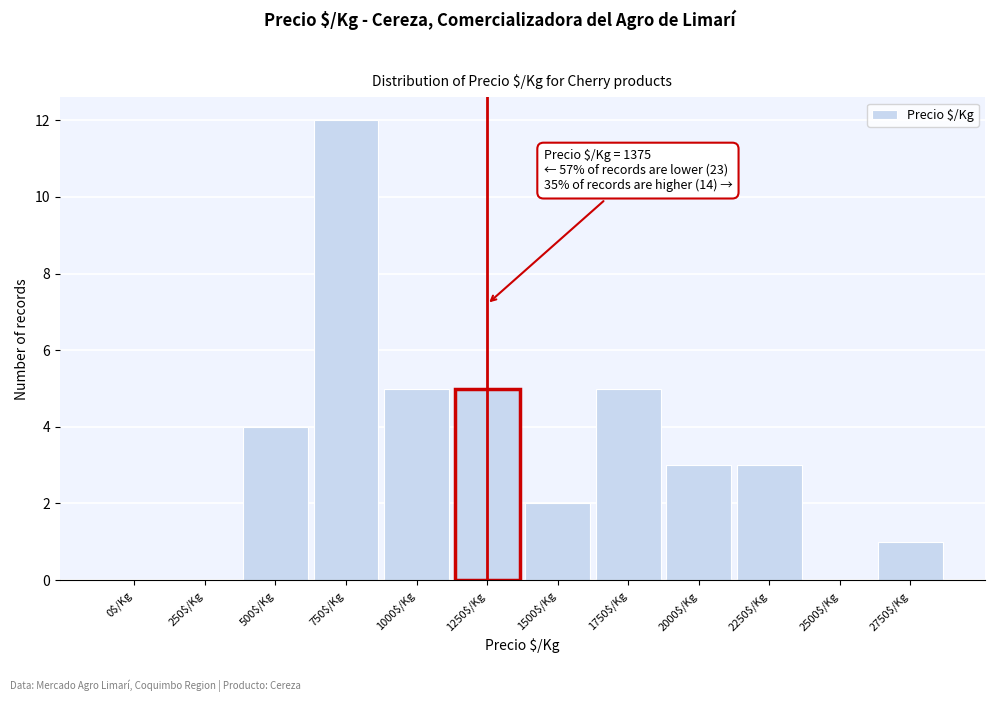

What is the maximum value shown in the chart?

12